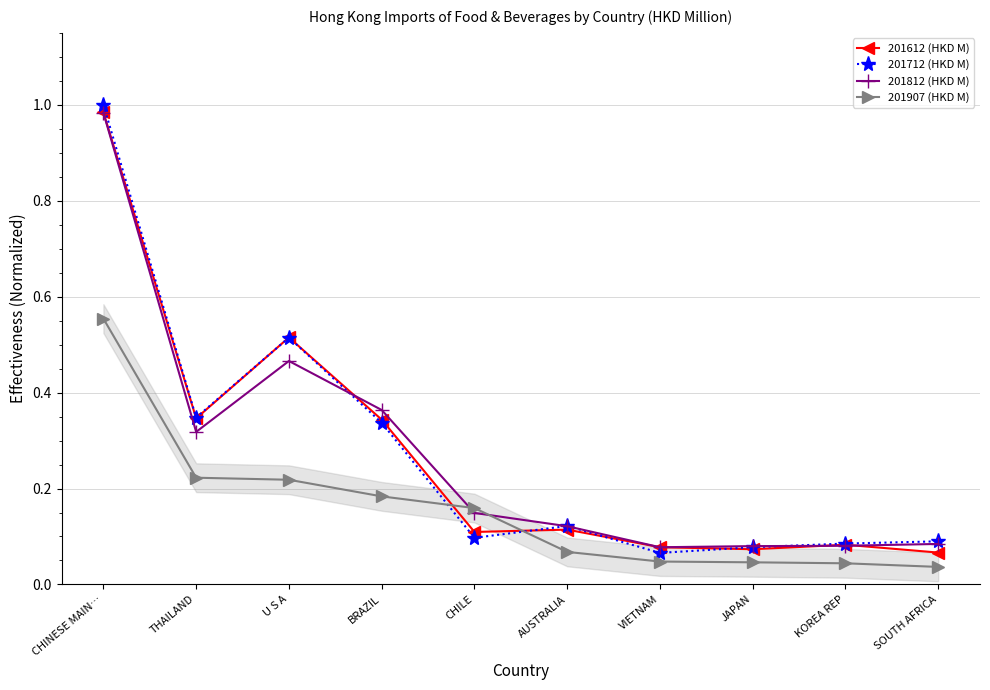

What is the difference between the highest and lowest values at BRAZIL?

0.2